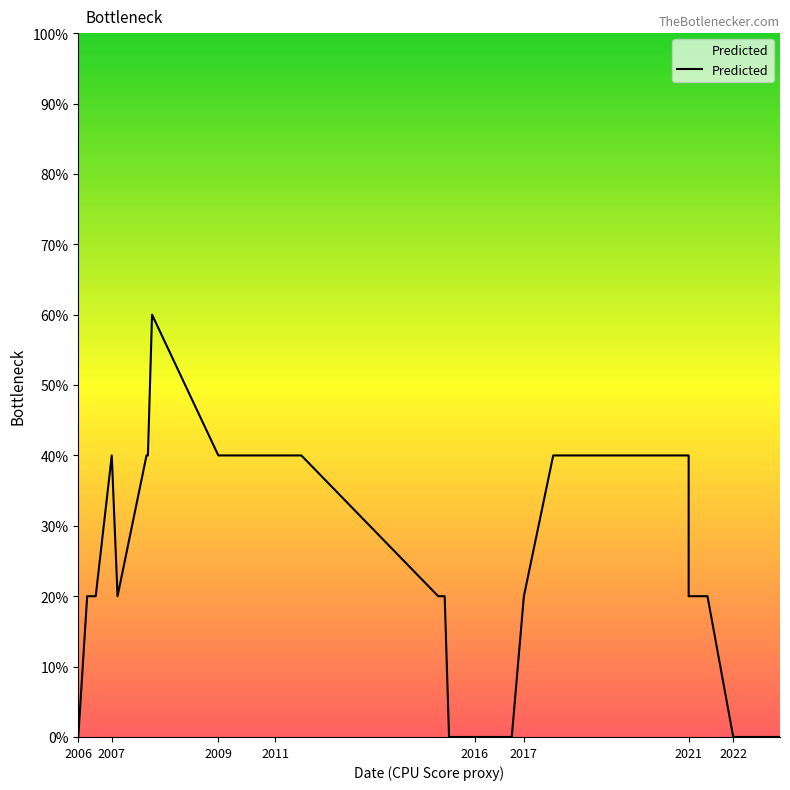

Between 2011-11-29 and 2021-02-03, which is larger?

2011-11-29